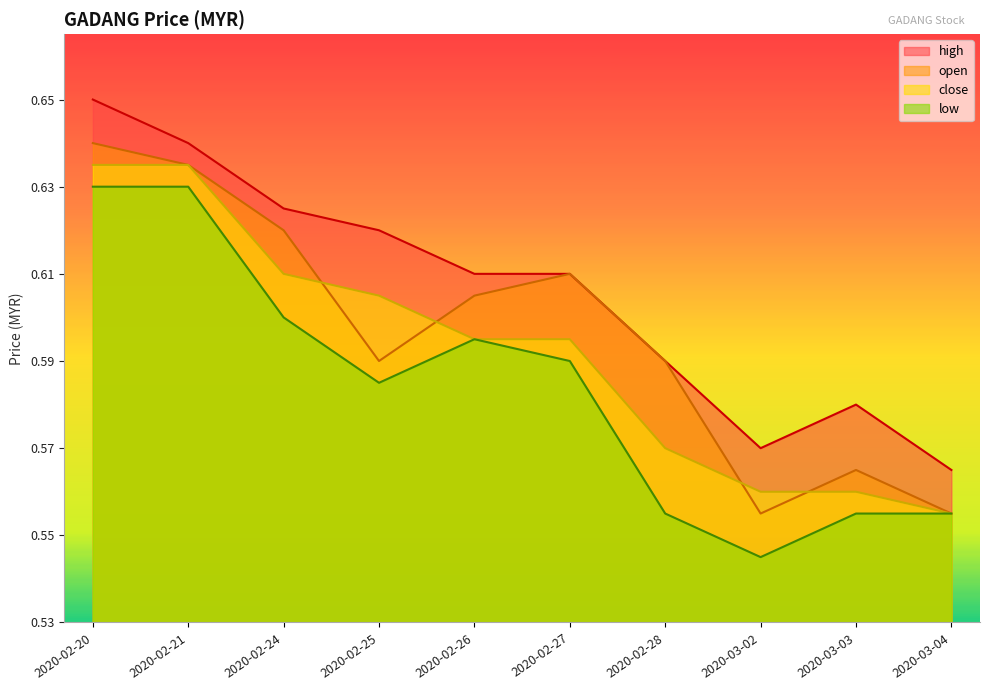

Which label corresponds to the largest value in the chart?

2020-02-20